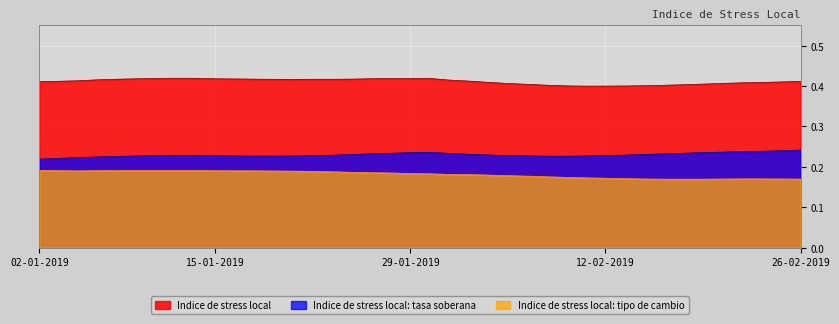

True or false: Indice de stress local: tipo de cambio and Indice de stress local cross at least once.

False